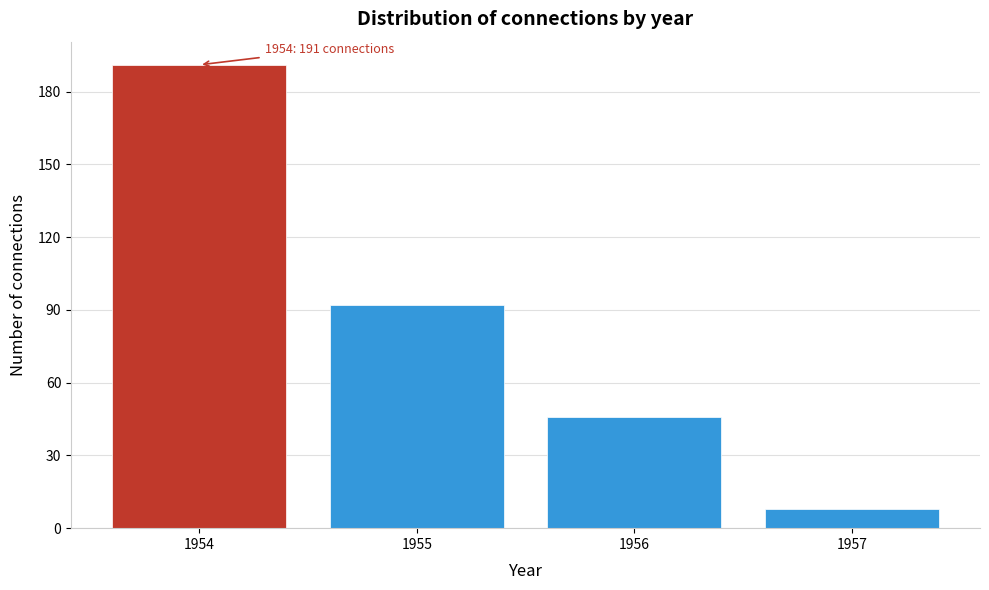

Reading right to left, transcribe all the data shown in this chart.

8	46	92	191